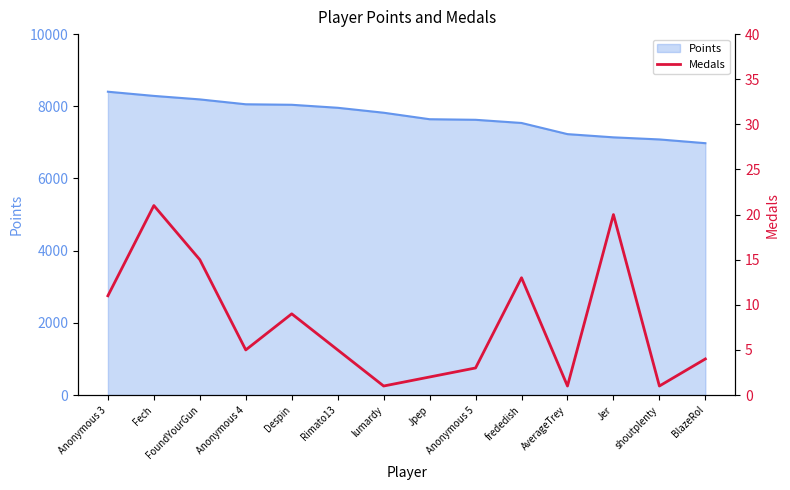

True or false: Points has a value of 4192 at FoundYourGun.

False